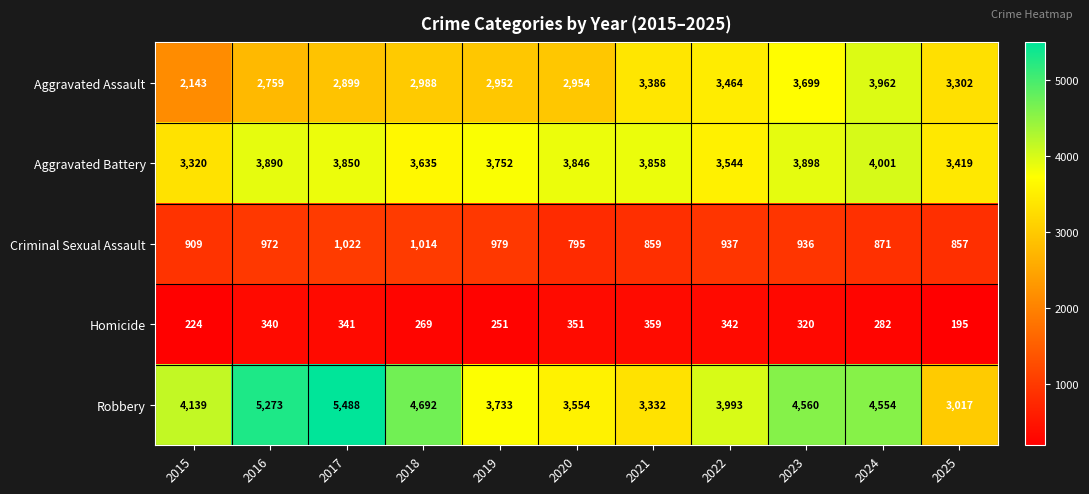

The value of Robbery at 2019 is 5137. True or false?

False